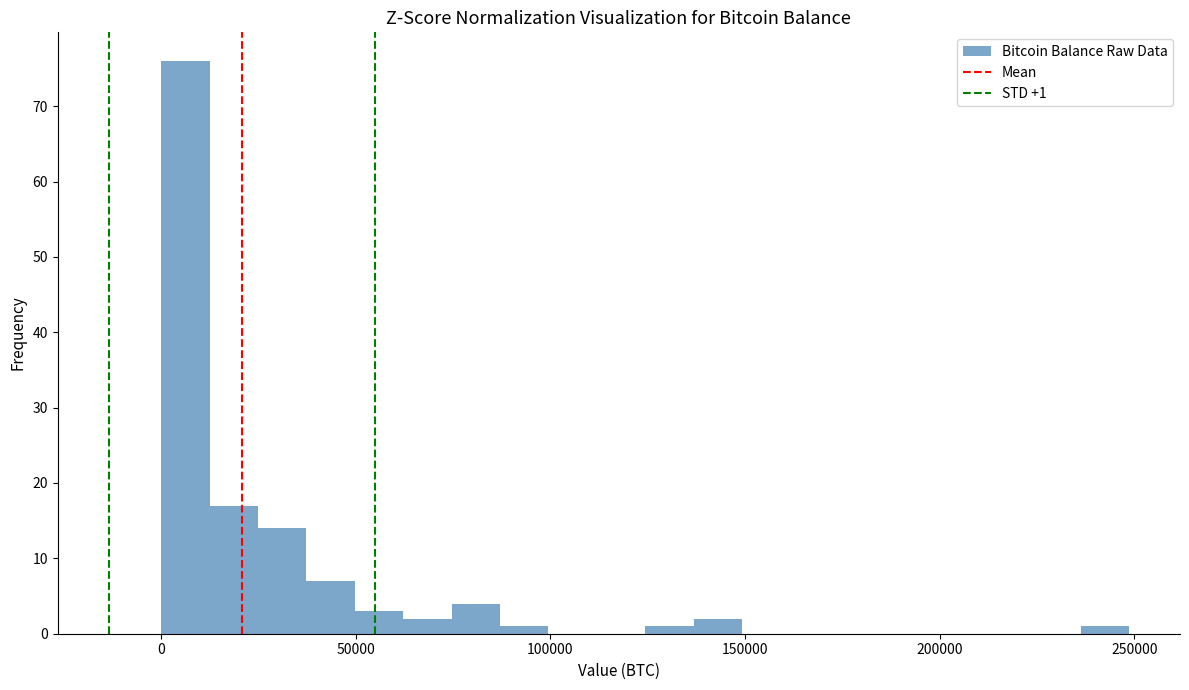

Around what value on the x-axis is the tallest bar? Give the approximate position of its centre, as read against the axis.

5000